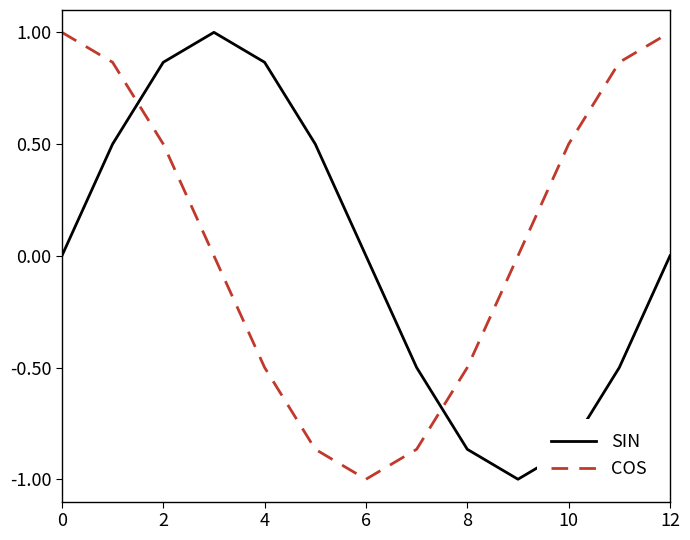

What are all the series names shown in the legend?

SIN, COS